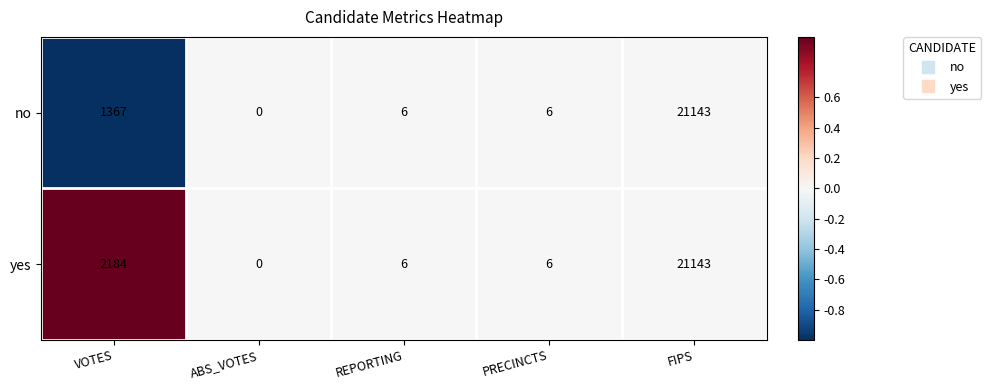

What is the average value of the no series?

4504